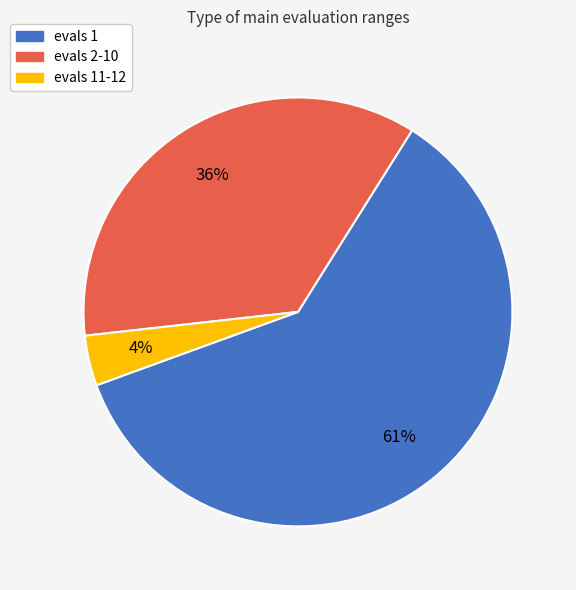

Count the number of slices in the pie.

3